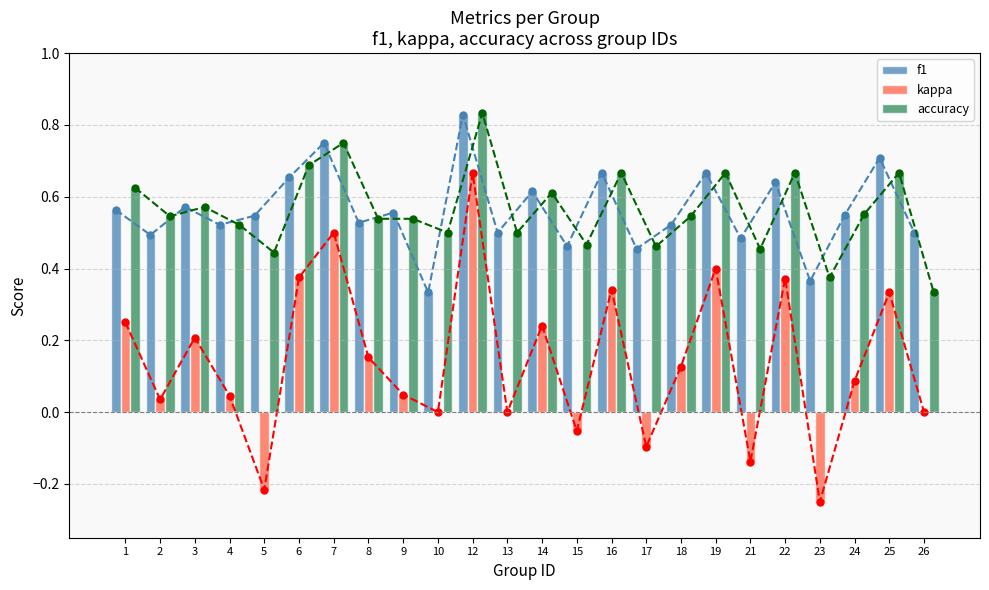

How many series are shown in this chart?

3